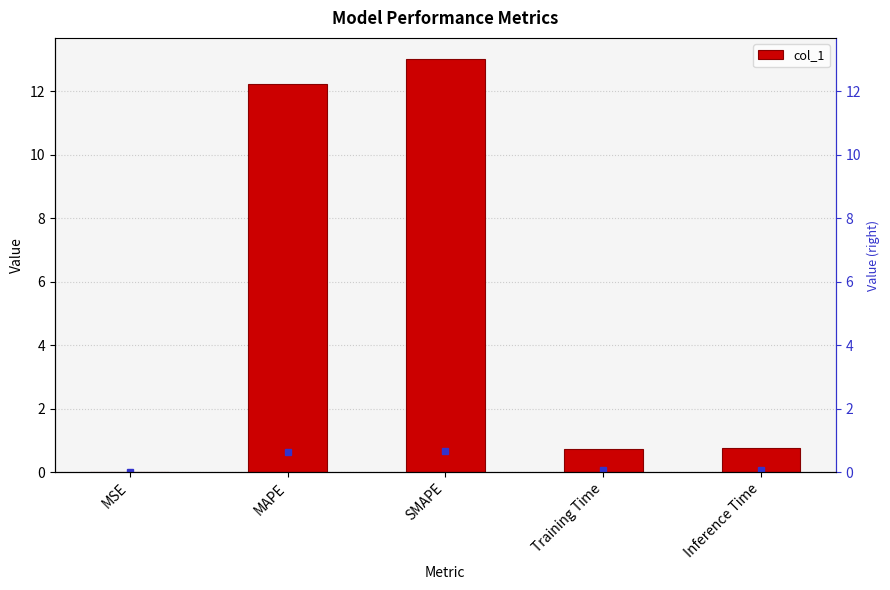

Rank the categories by value from lowest to highest.

MSE, Training Time, Inference Time, MAPE, SMAPE